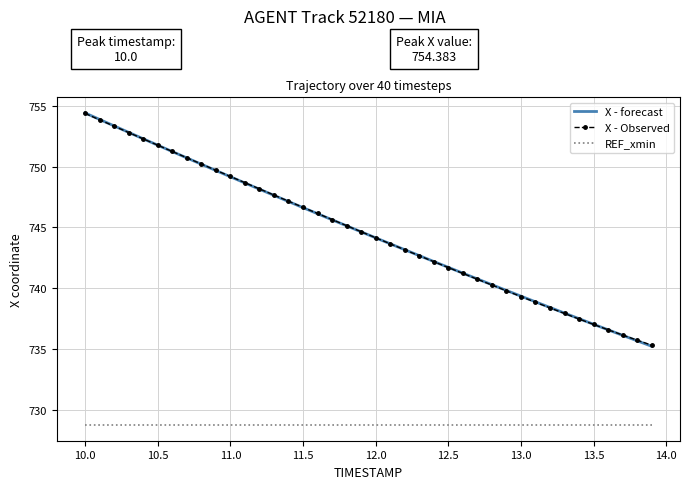

What is the maximum value shown in the chart?

754.4